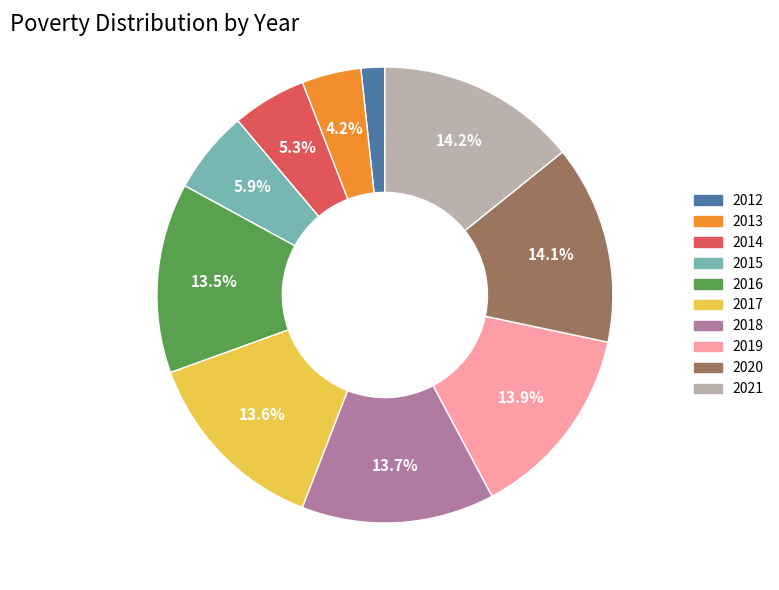

Is 2014 the majority of the pie?

No